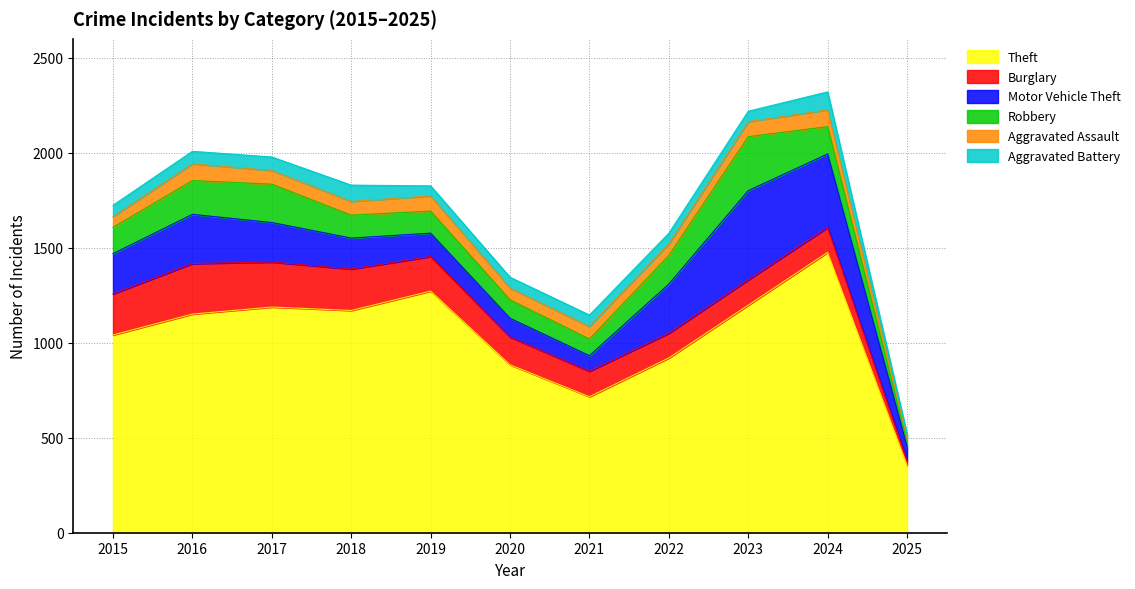

In Aggravated Assault, how many points are lower than both neighbors (excluding endpoints)?

2